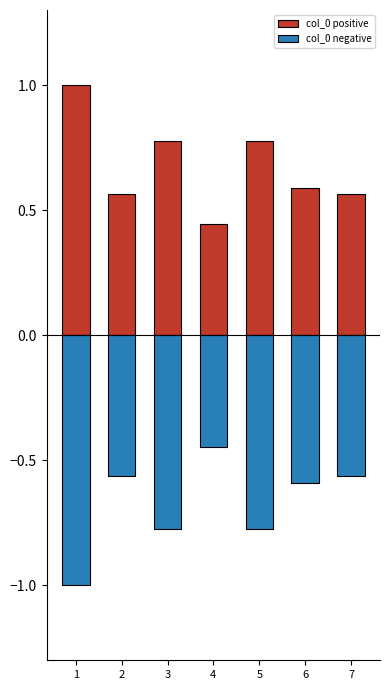

Reading left to right, what are all the values shown in this chart?

col_0 positive: 1.0	0.6	0.8	0.4	0.8	0.6	0.6
col_0 negative: -1.0	-0.6	-0.8	-0.4	-0.8	-0.6	-0.6